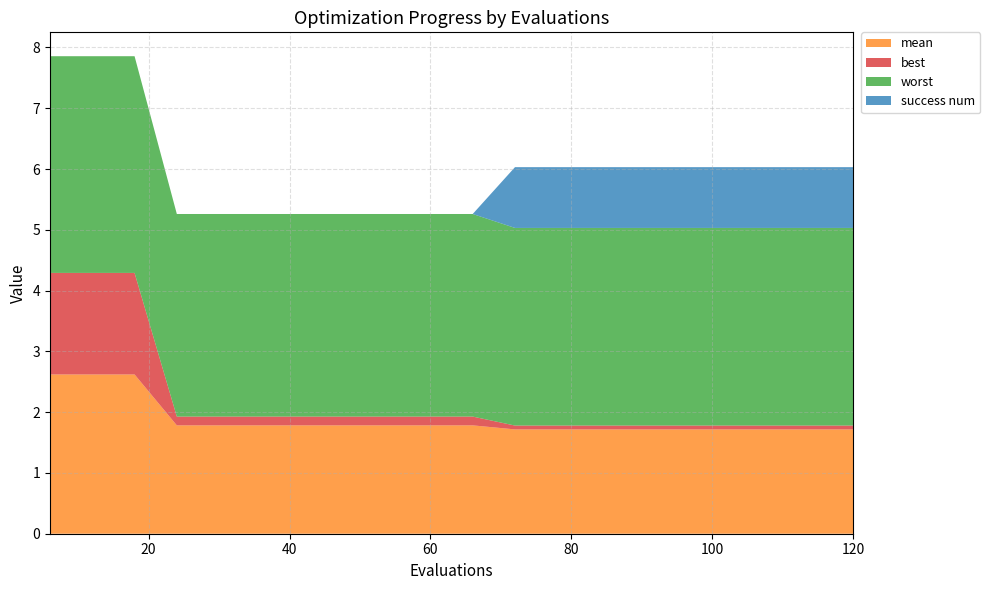

Reading left to right, transcribe all the data shown in this chart.

mean: 6=2.6	12=2.6	18=2.6	24=1.8	30=1.8	36=1.8	42=1.8	48=1.8	54=1.8	60=1.8	66=1.8	72=1.7	78=1.7	84=1.7	90=1.7	96=1.7	102=1.7	108=1.7	114=1.7	120=1.7
best: 6=1.7	12=1.7	18=1.7	24=0.1	30=0.1	36=0.1	42=0.1	48=0.1	54=0.1	60=0.1	66=0.1	72=0.1	78=0.1	84=0.1	90=0.1	96=0.1	102=0.1	108=0.1	114=0.1	120=0.1
worst: 6=3.6	12=3.6	18=3.6	24=3.3	30=3.3	36=3.3	42=3.3	48=3.3	54=3.3	60=3.3	66=3.3	72=3.3	78=3.3	84=3.3	90=3.3	96=3.3	102=3.3	108=3.3	114=3.3	120=3.3
success num: 6=0.0	12=0.0	18=0.0	24=0.0	30=0.0	36=0.0	42=0.0	48=0.0	54=0.0	60=0.0	66=0.0	72=1.0	78=1.0	84=1.0	90=1.0	96=1.0	102=1.0	108=1.0	114=1.0	120=1.0